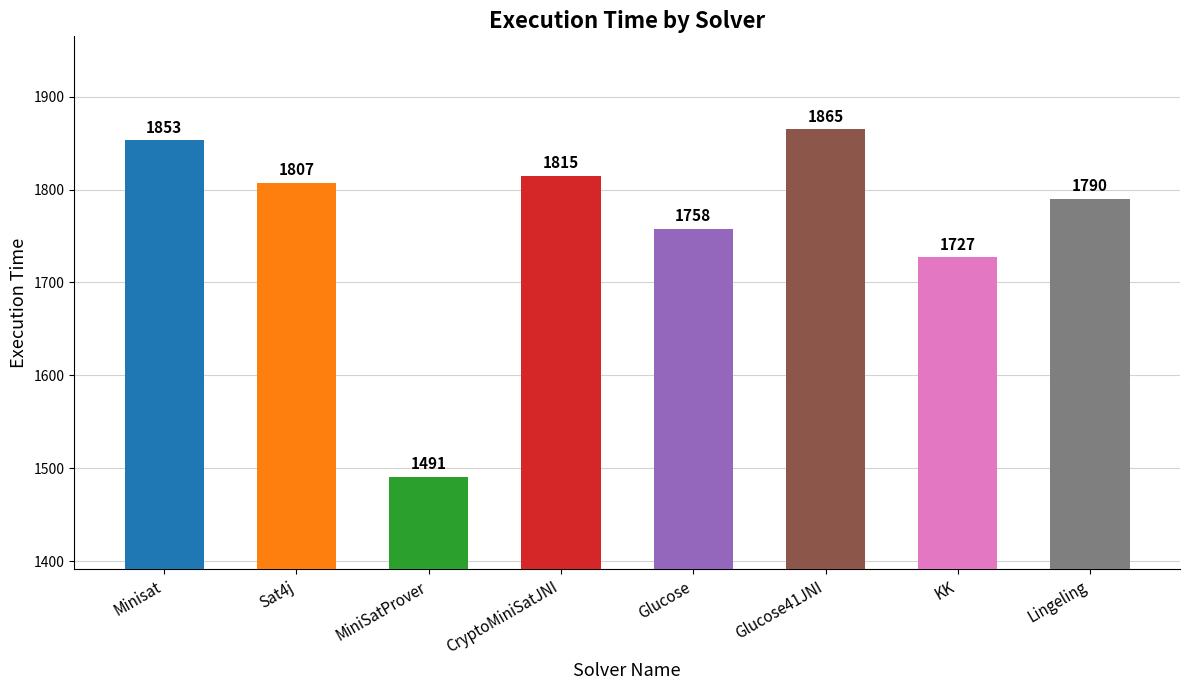

What is the change in value from Sat4j to Glucose?

-49